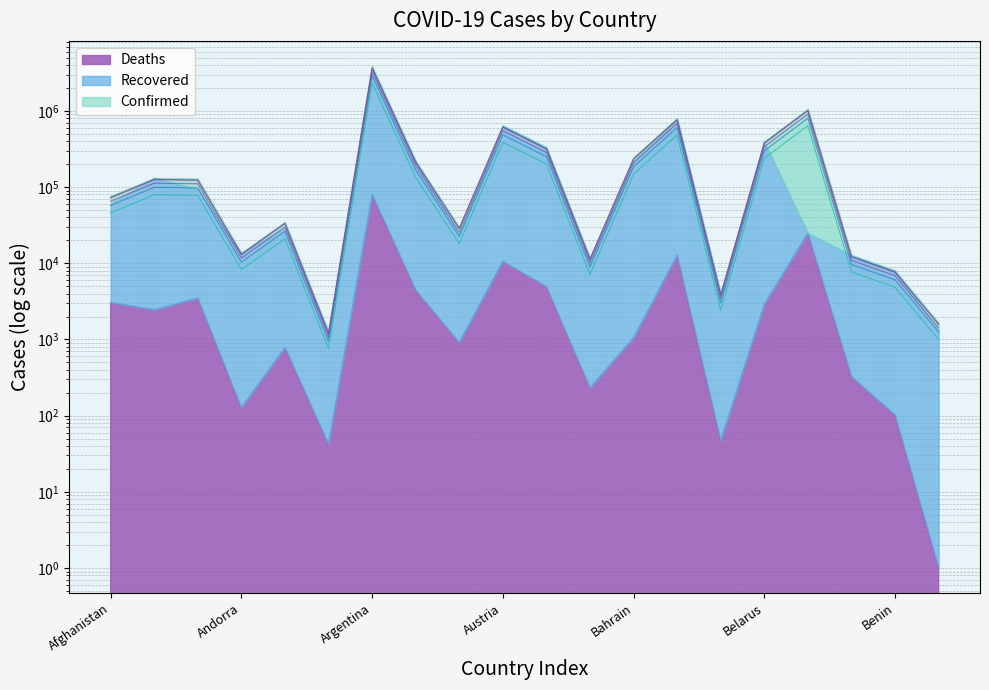

The Deaths series shows 6869.7 at Benin. True or false?

True